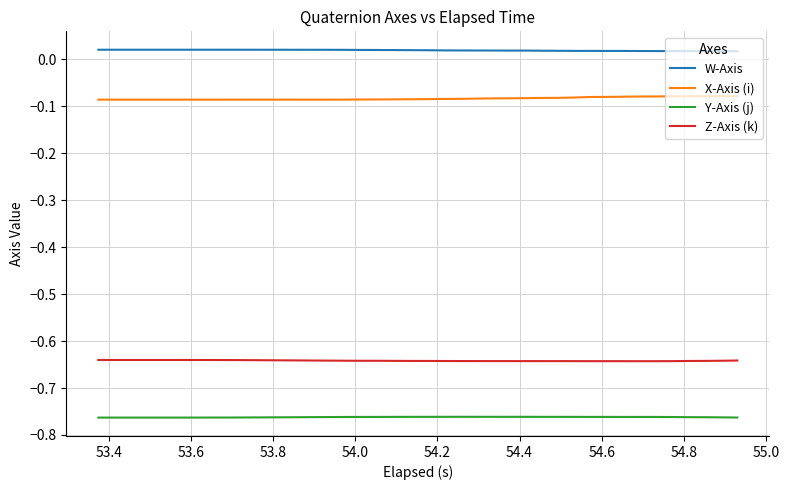

Rank the series by their maximum value, from highest to lowest.

W-Axis, X-Axis (i), Z-Axis (k), Y-Axis (j)